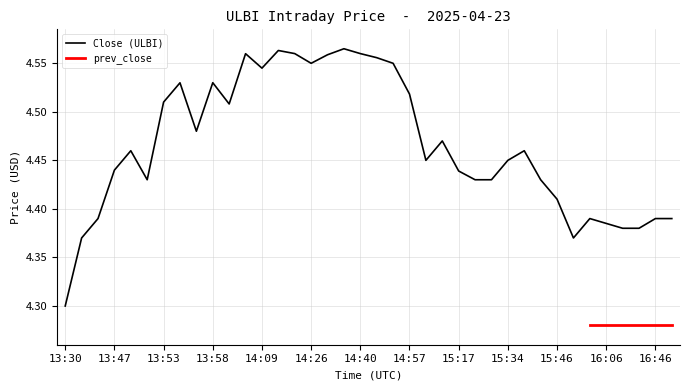

Does the chart display data point markers on the line(s)?

No